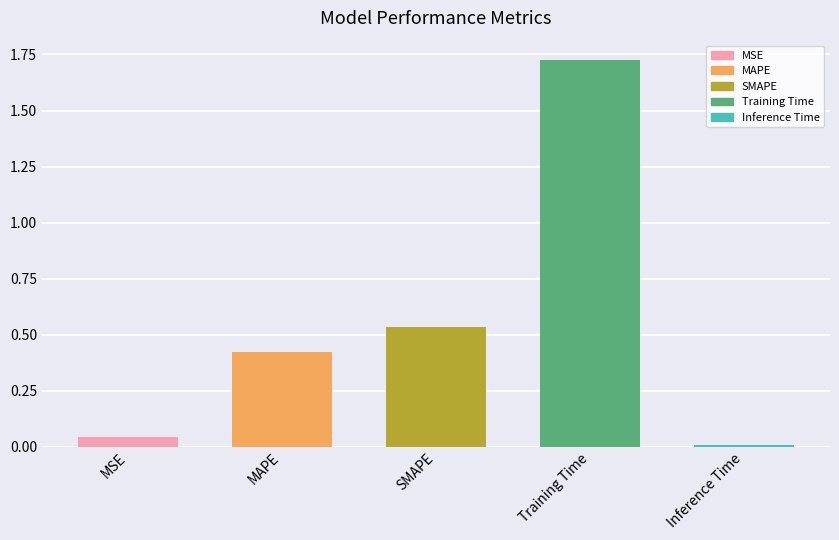

List the labels in order of value, largest first.

Training Time, SMAPE, MAPE, MSE, Inference Time